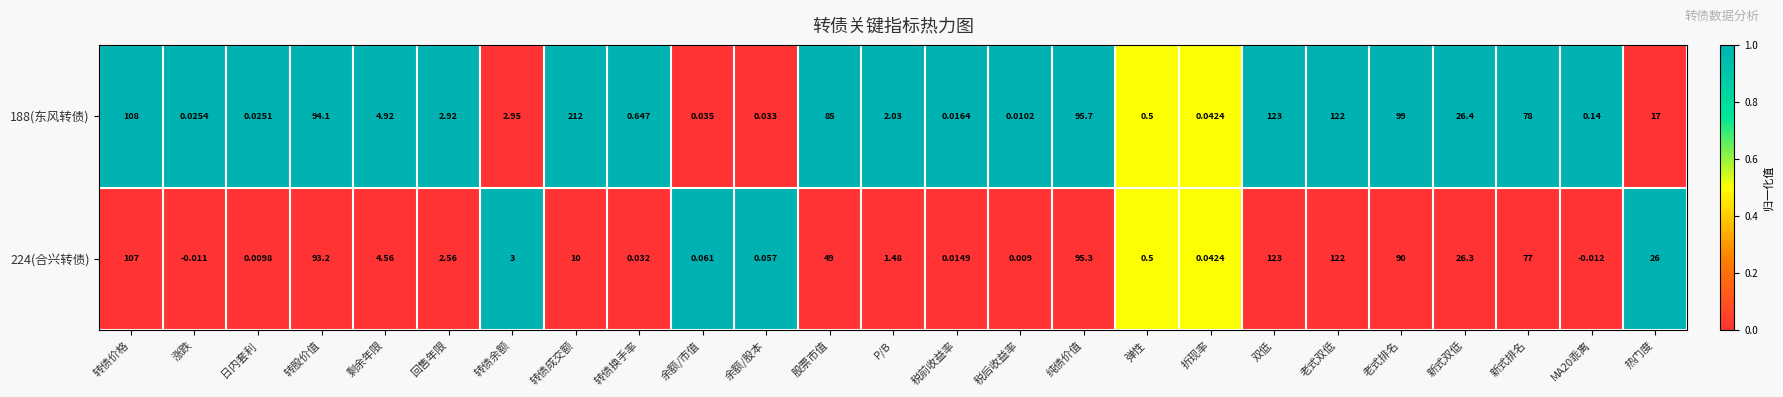

At which label does 188(东风转债) reach its minimum?

税后收益率